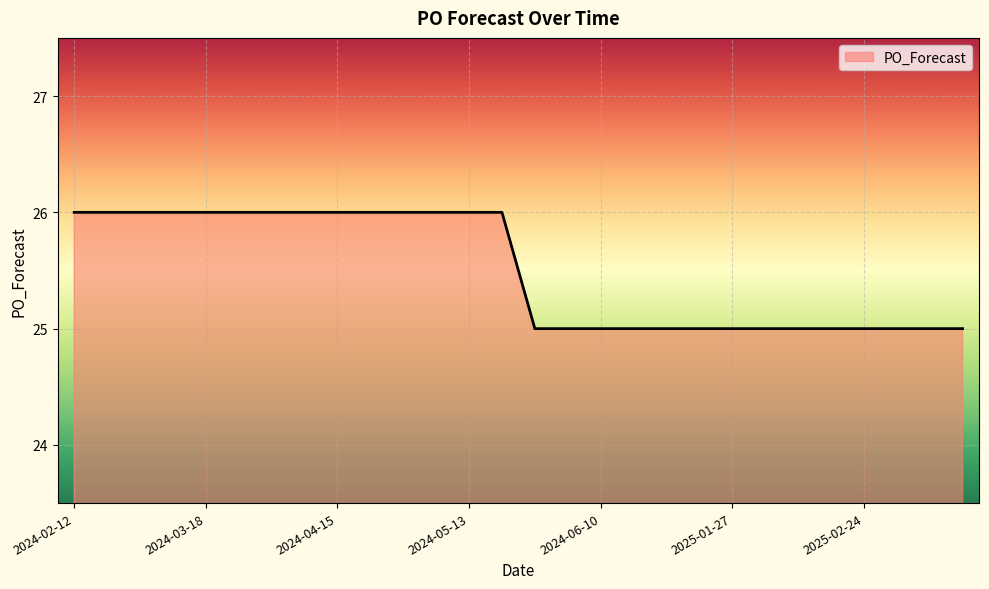

What is the smallest value displayed?

25